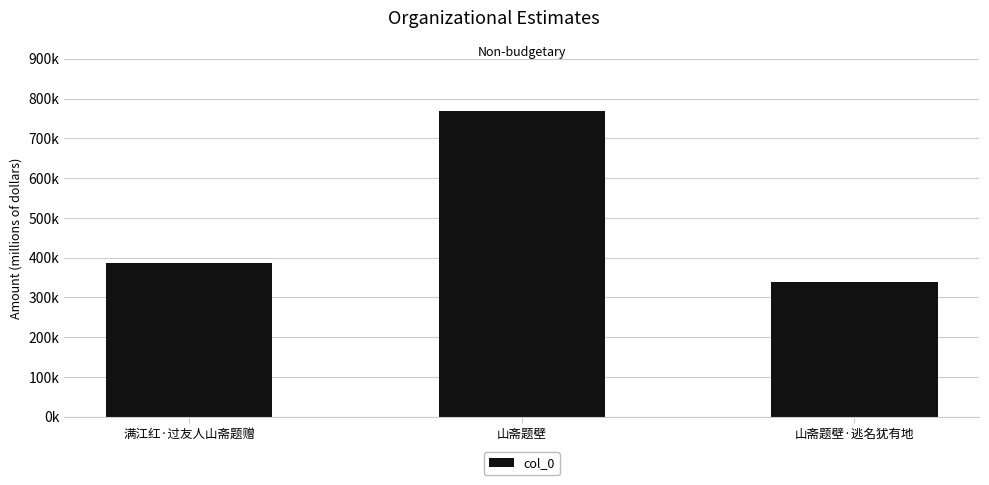

What is the difference between the maximum and minimum values?

430555